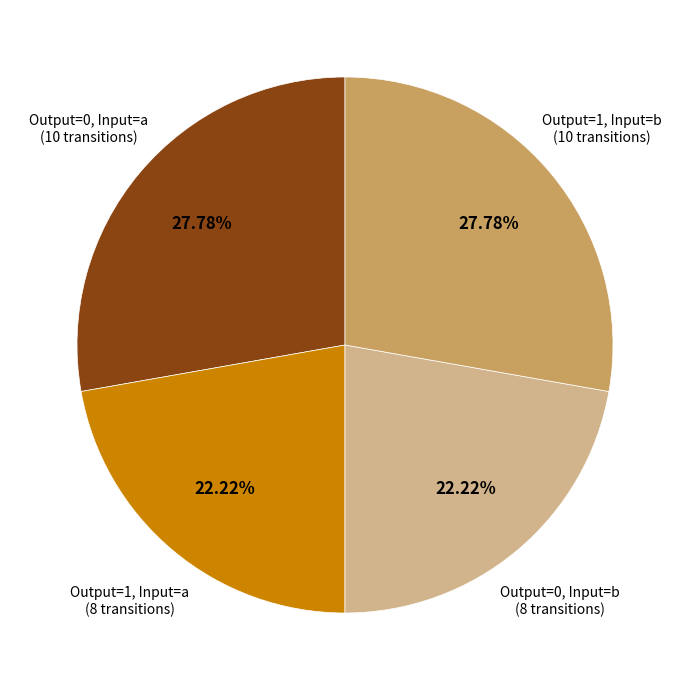

What is the ratio of the value at Output=0, Input=b (8 transitions) to the value at Output=1, Input=a (8 transitions)?

1.0